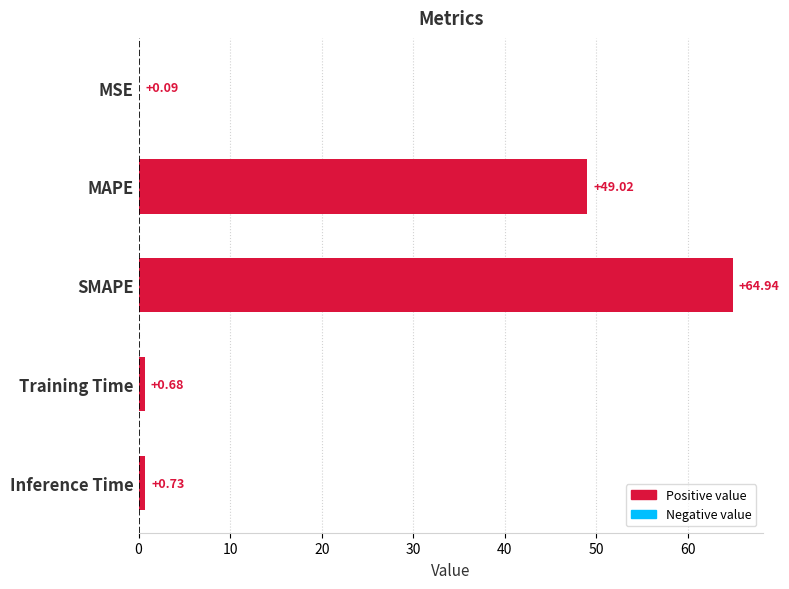

What is the change in value from MSE to Training Time?

+0.6